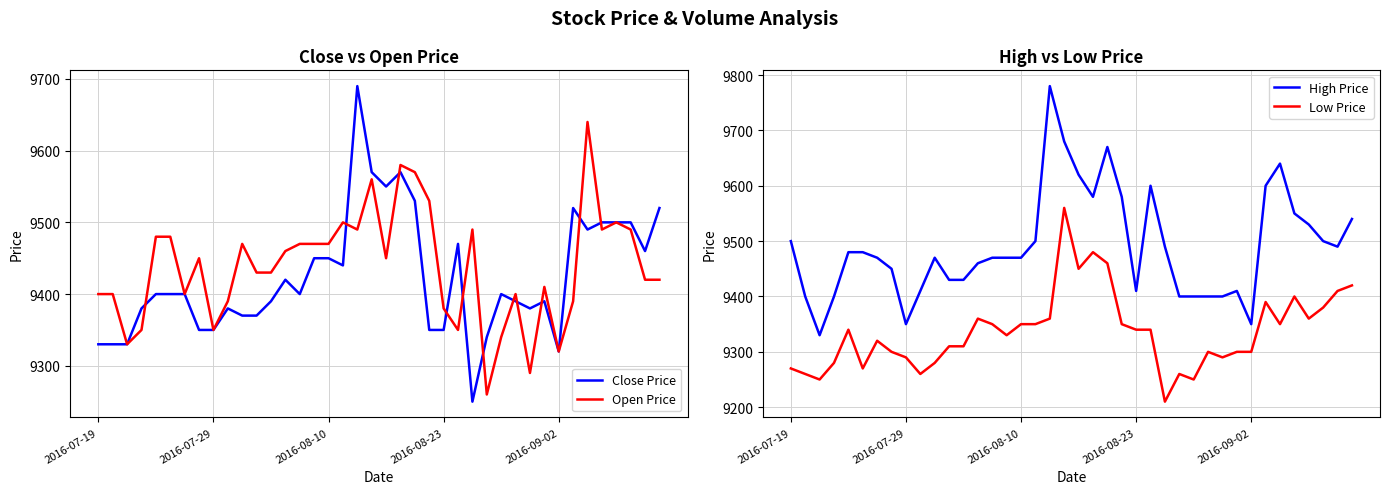

True or false: Close Price has a value of 9420 at 13.

True